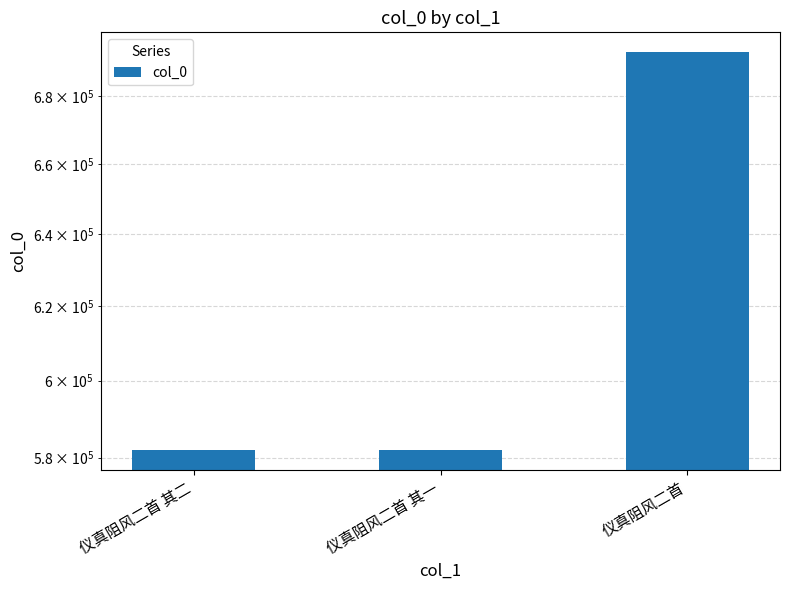

Does the chart contain stacked bars?

No